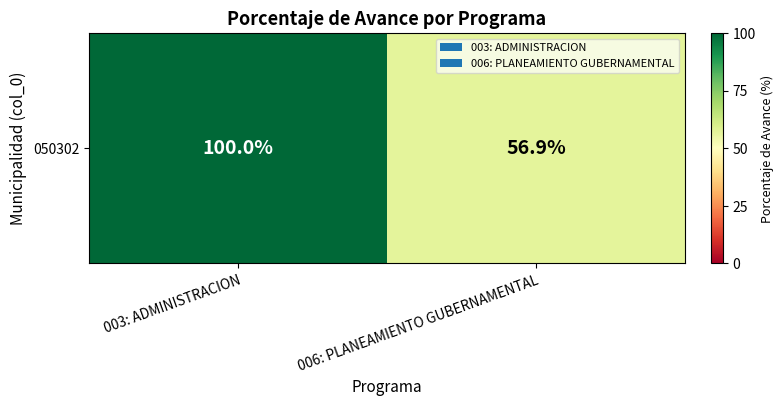

Rank the categories by value from highest to lowest.

003: ADMINISTRACION, 006: PLANEAMIENTO GUBERNAMENTAL